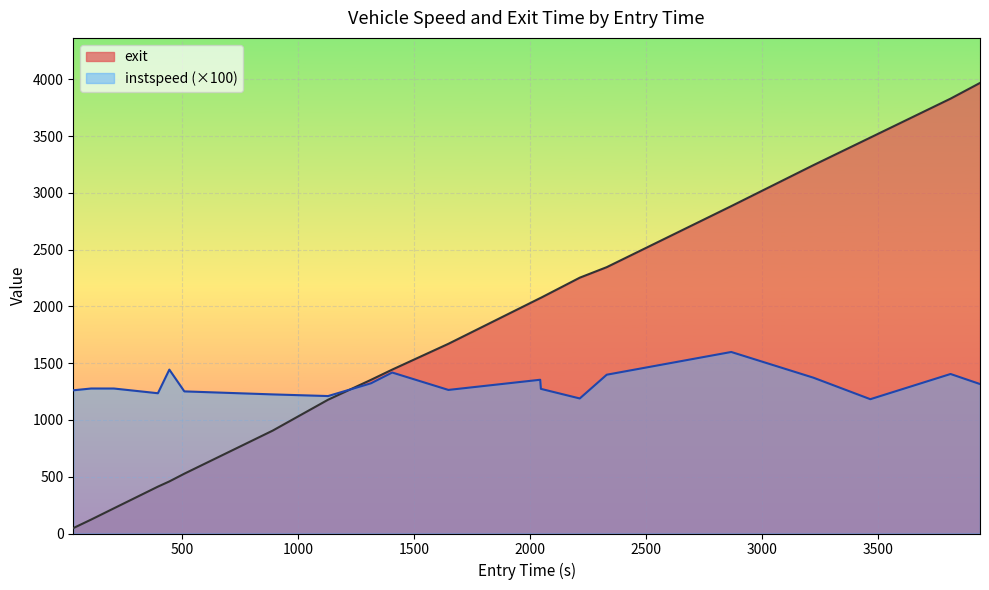

What is the difference between the maximum and second lowest values in the instspeed series?

409.4